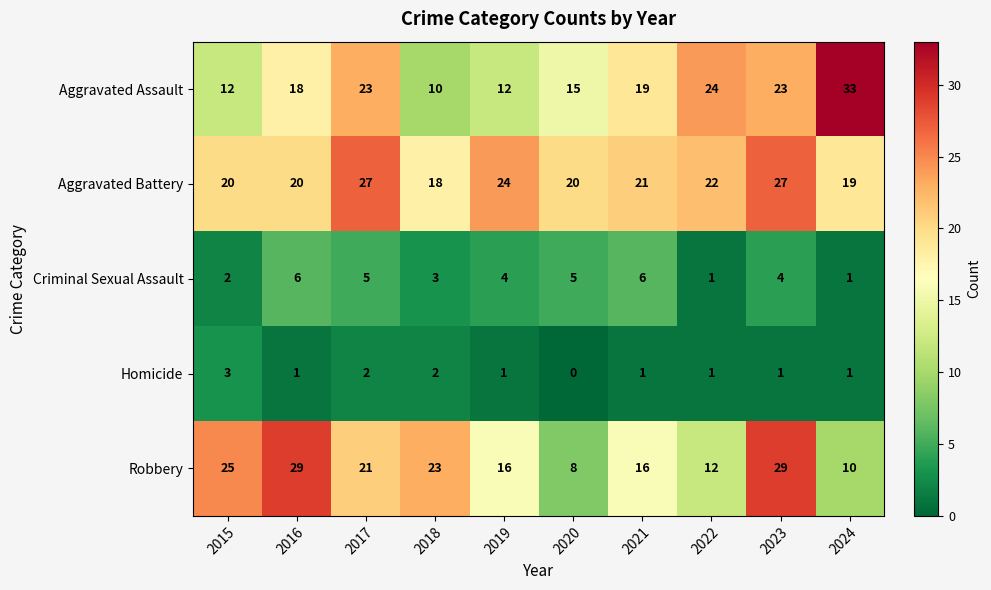

Which label corresponds to the smallest value in the chart?

2020